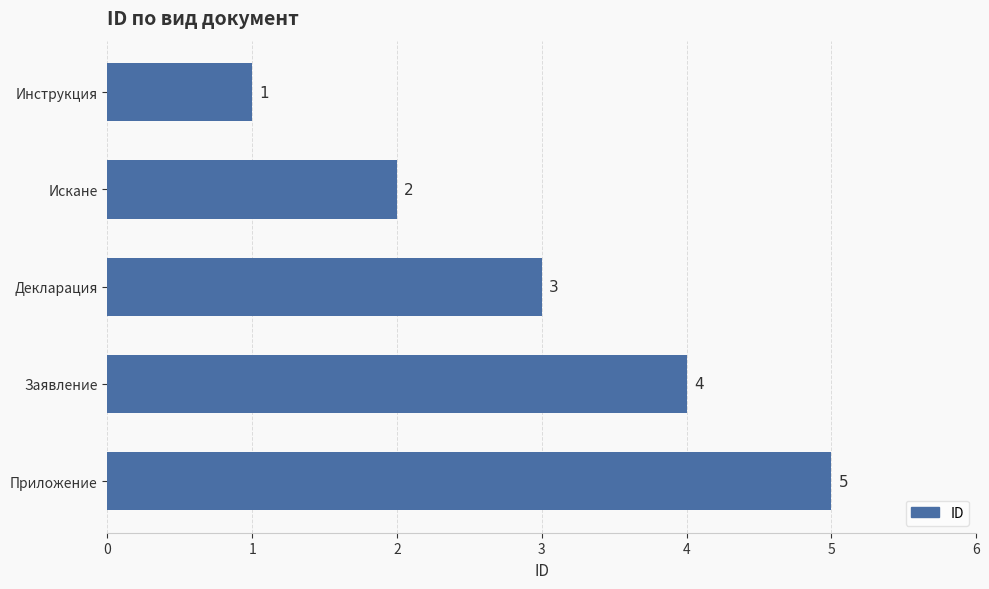

Are the bars grouped side by side (vs. stacked)?

No